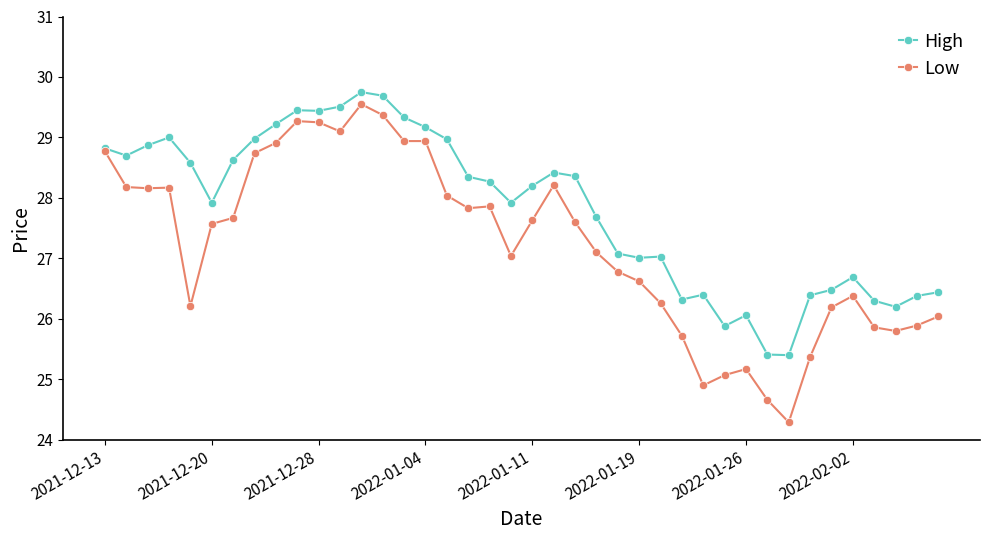

What is the maximum value for Low?

29.6